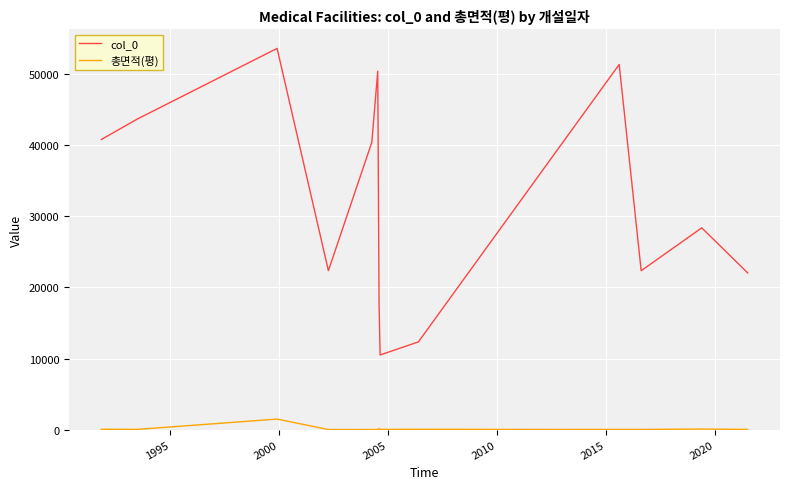

True or false: 총면적(평) has more than 1 interior local peaks.

True